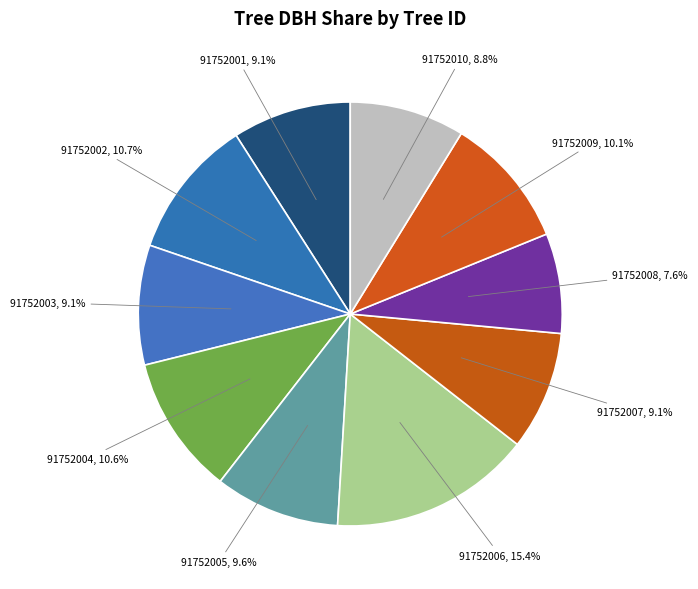

Which slice is the smallest?

91752008